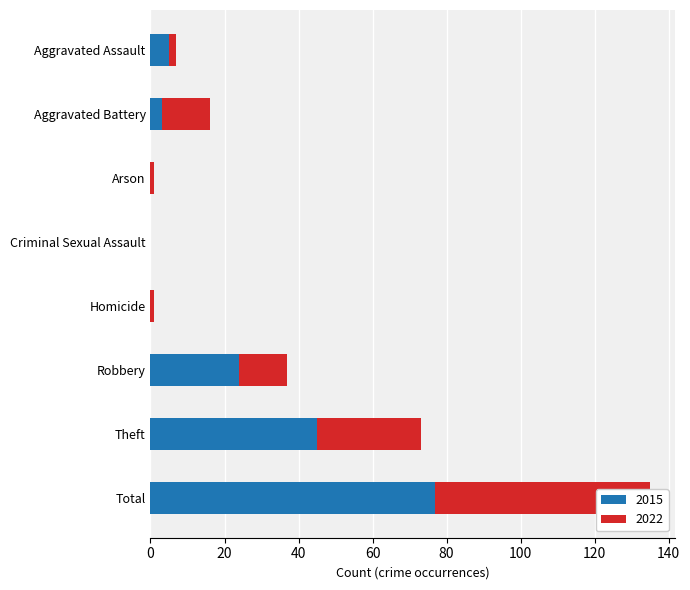

What is the approximate value of 2015 at Aggravated Assault?

5